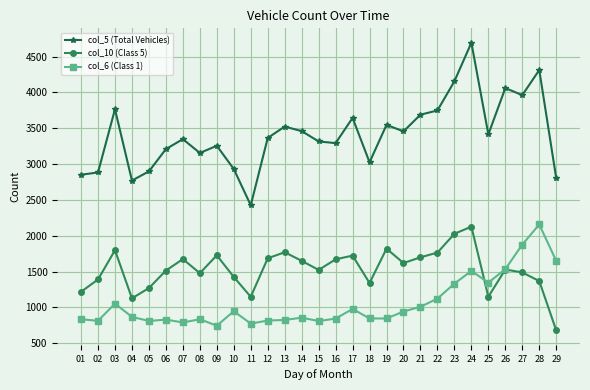

The value of col_5 (Total Vehicles) at 29 is 892. True or false?

False